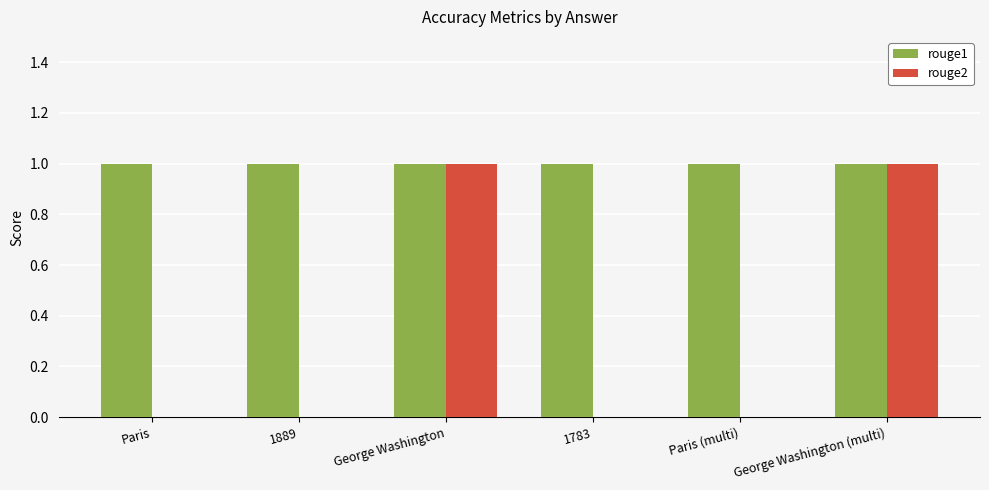

The rouge1 series shows 2 at George Washington. True or false?

False